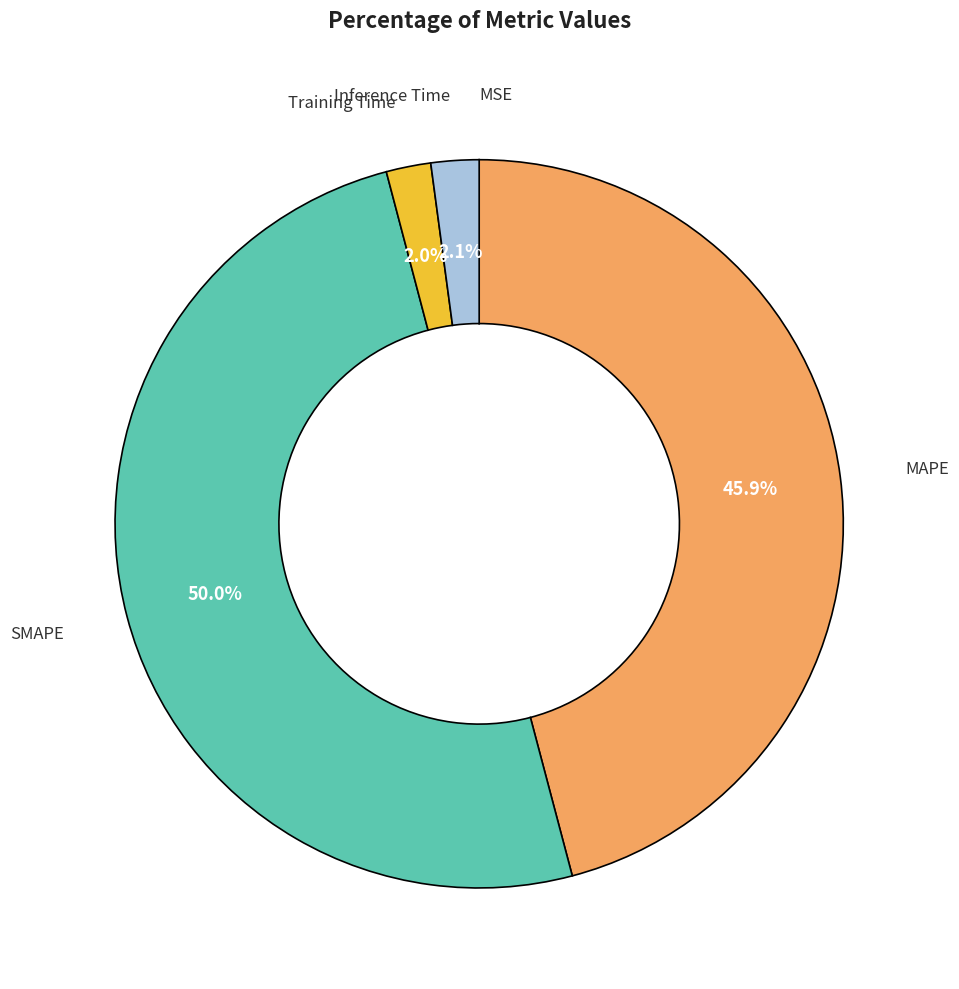

Which slice is the largest?

SMAPE